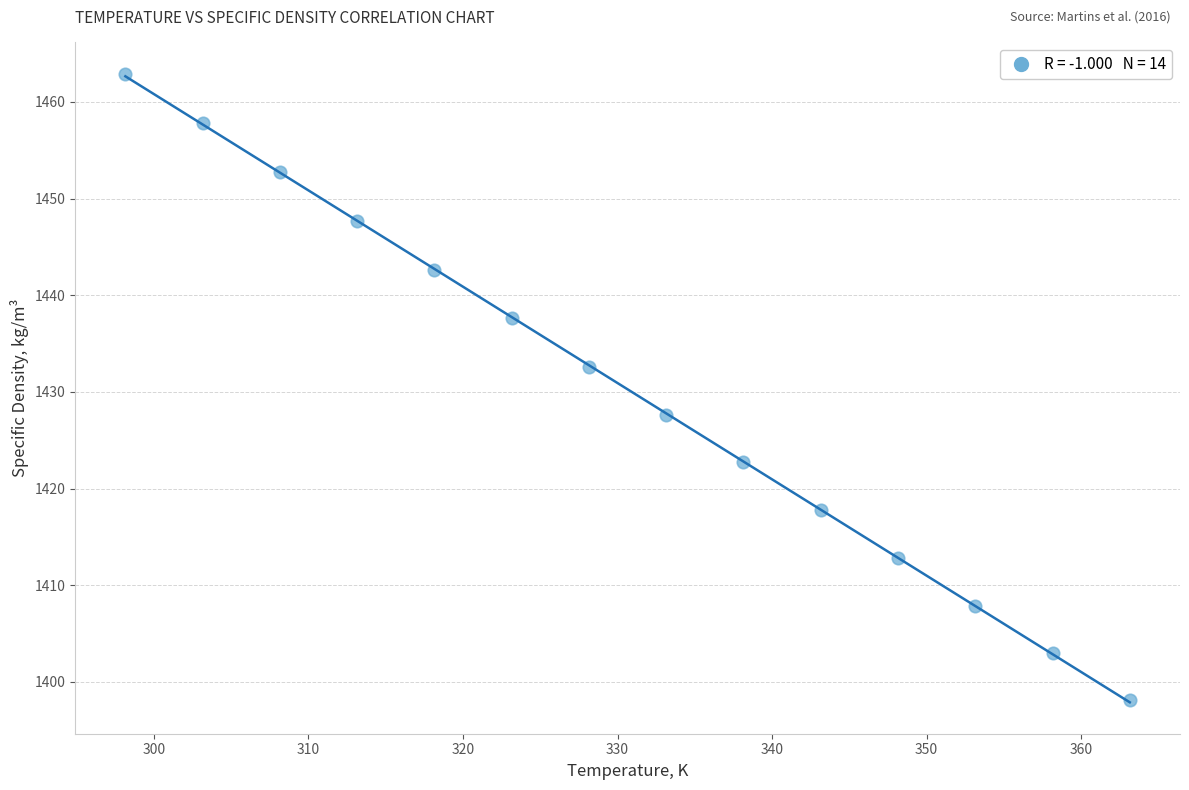

What is the range of Y values (max minus min)?

64.8